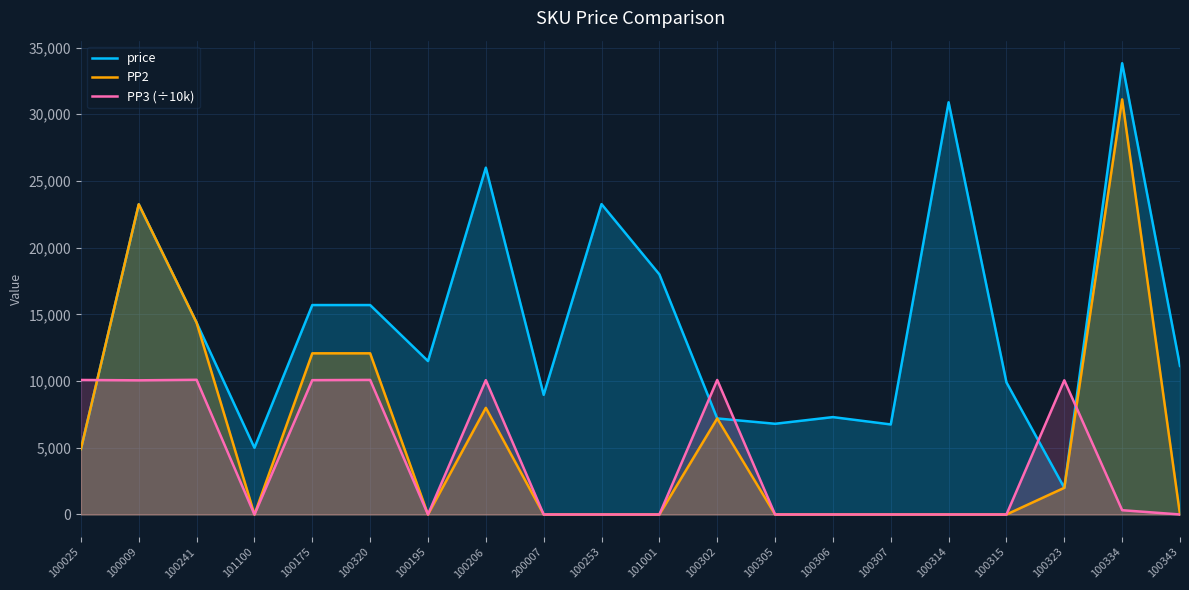

What is the sum of the price values at 101100 and 100175?

20700.0